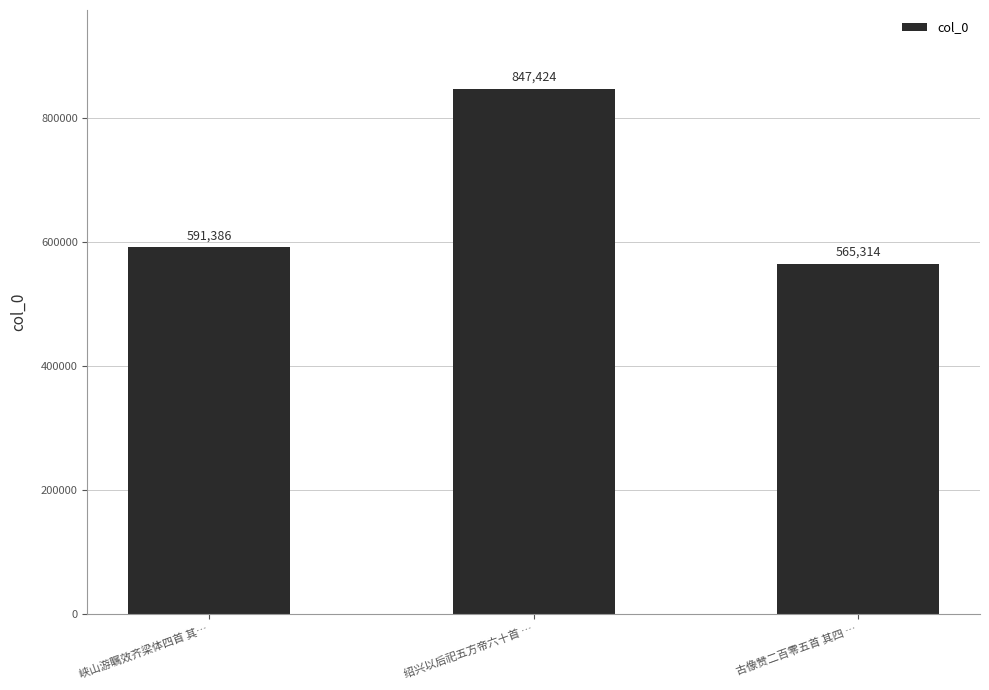

What is the difference between the maximum and minimum values?

282110